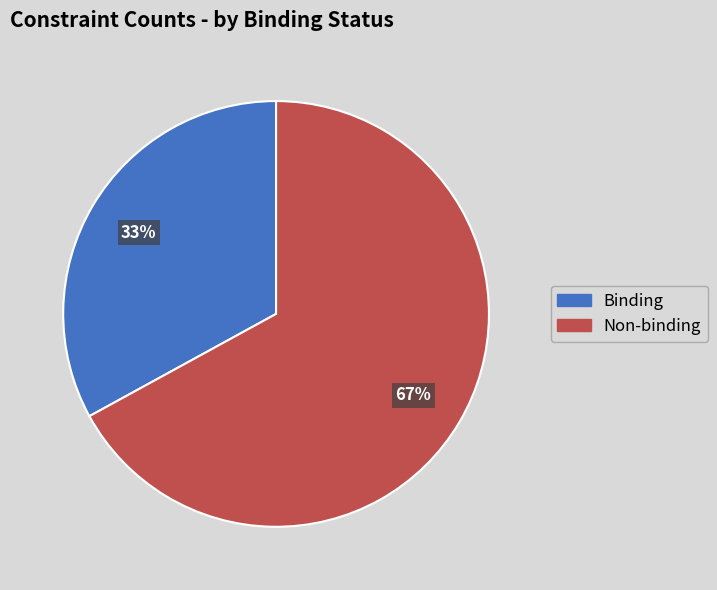

To the nearest percent, what is the average slice percentage?

50%